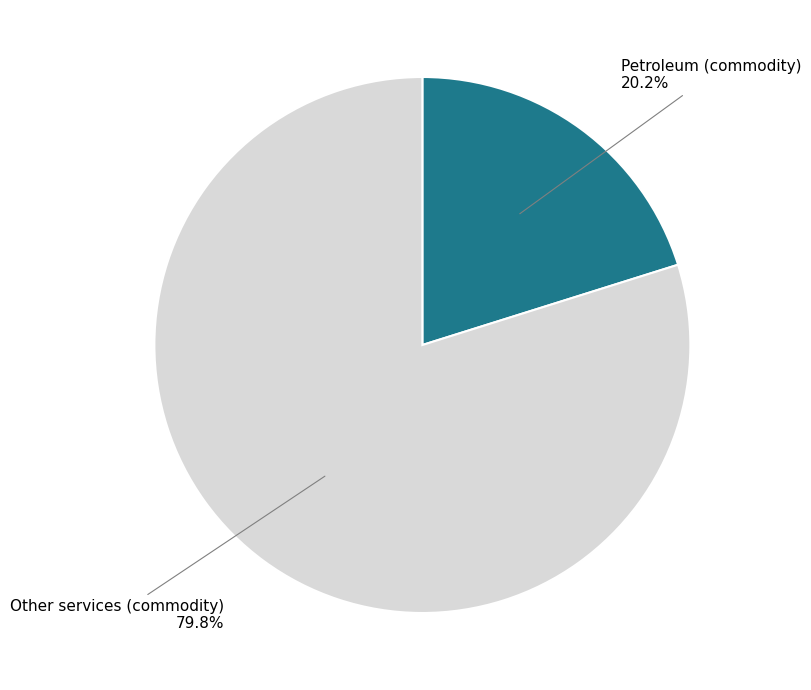

How much of the chart is everything except Other services (commodity)?

20.2%